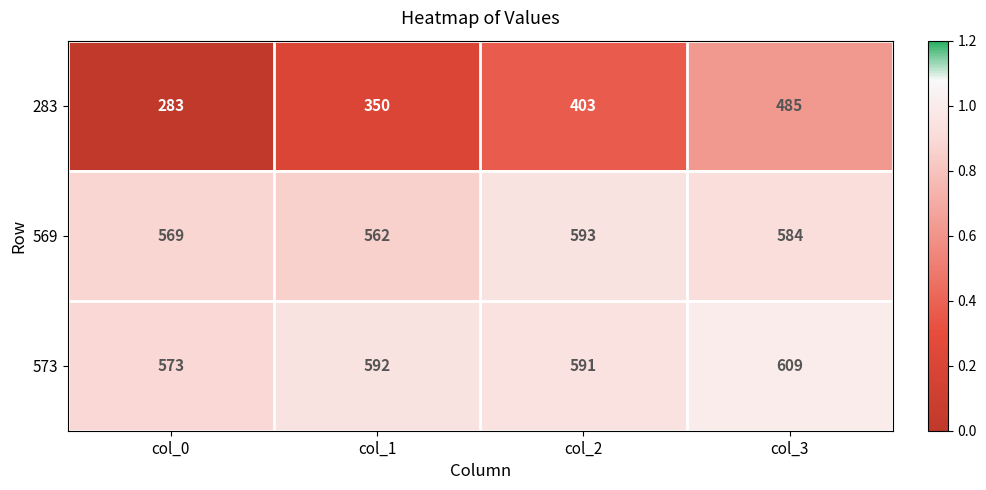

Which series changed the most between col_2 and col_3?

283